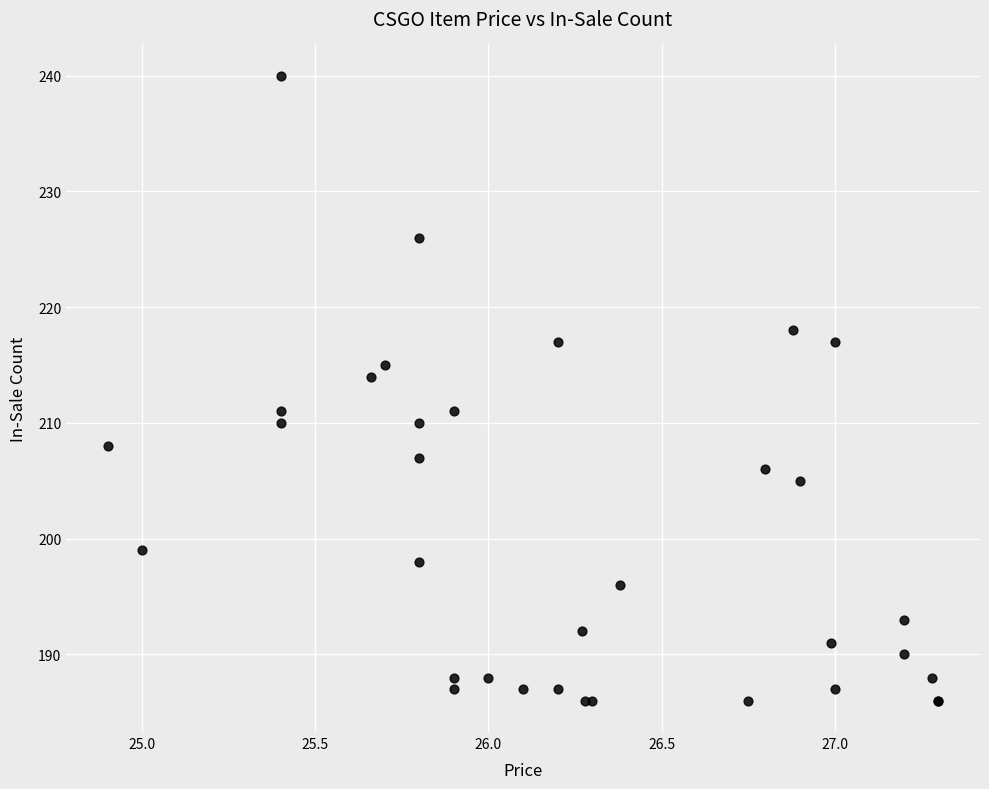

What Y value in the scatter plot is closest to 213?

214